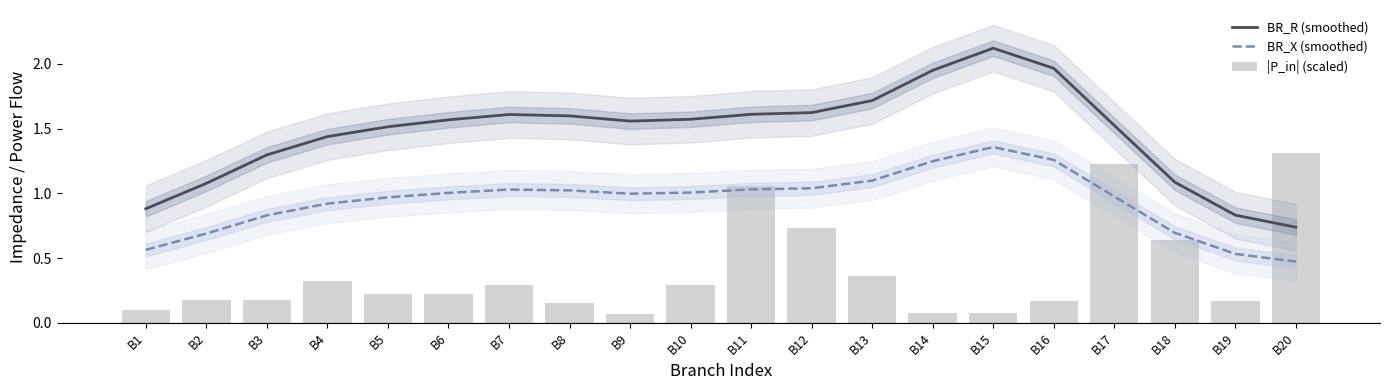

How many groups of bars are there?

20